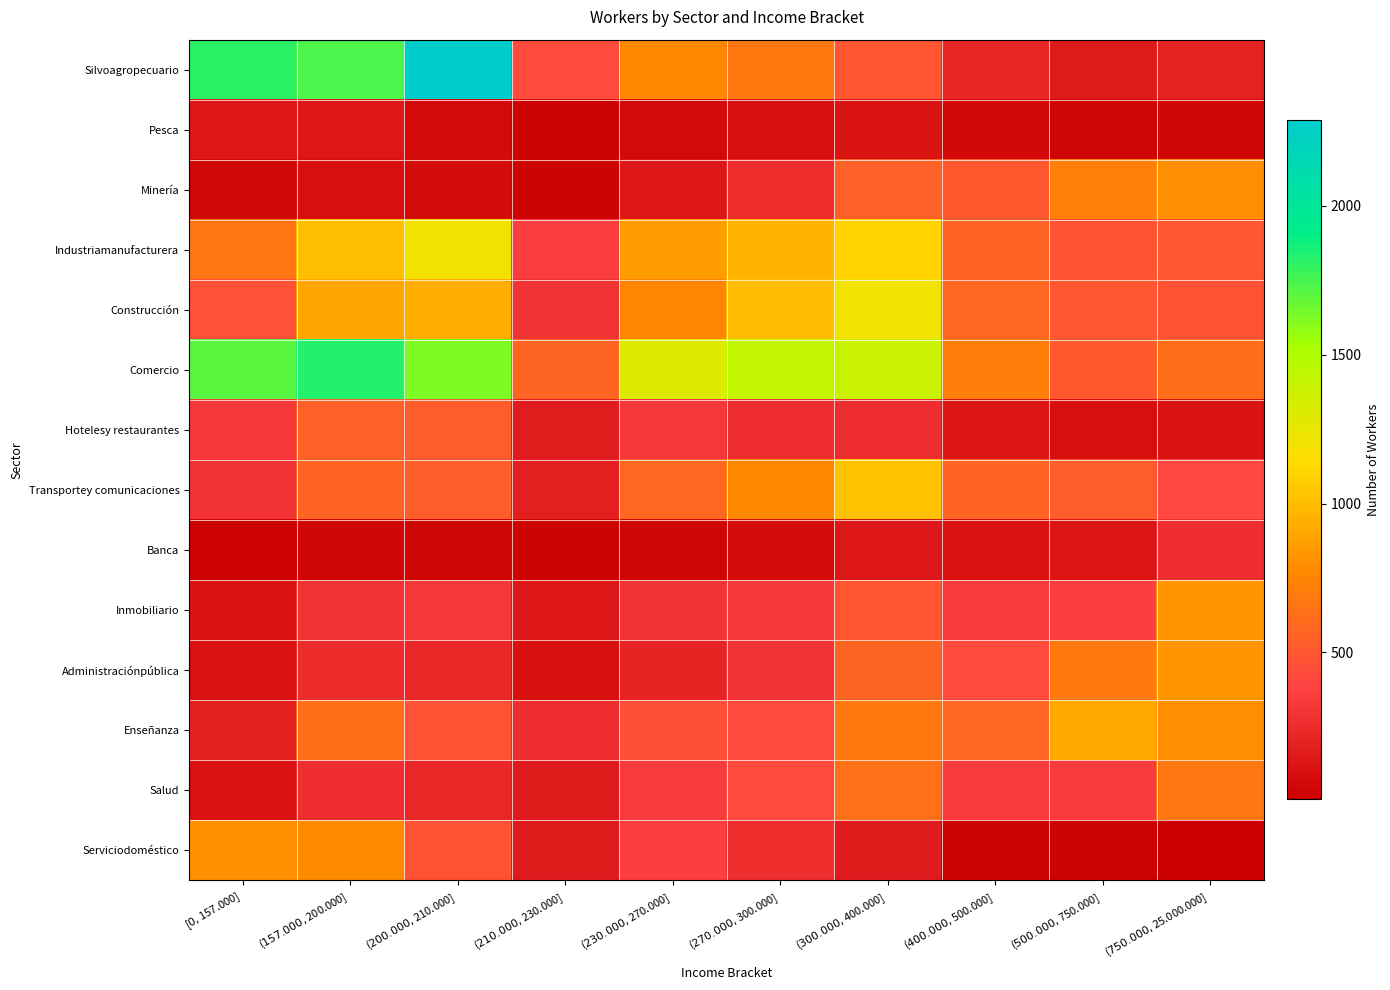

Which series has the largest range (max minus min)?

Silvoagropecuario